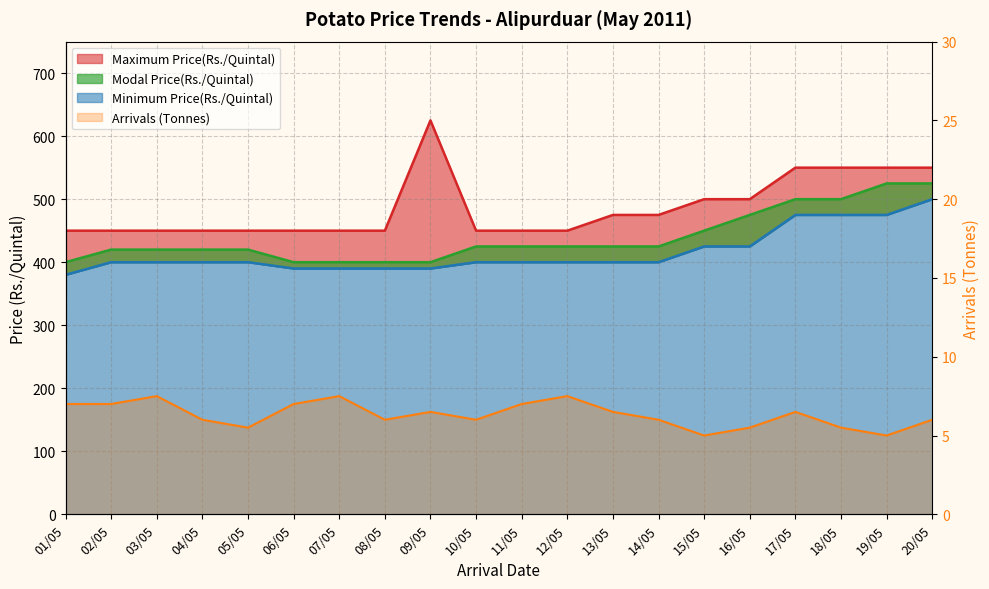

Where is Arrivals (Tonnes) nearest to the value 6?

04/05